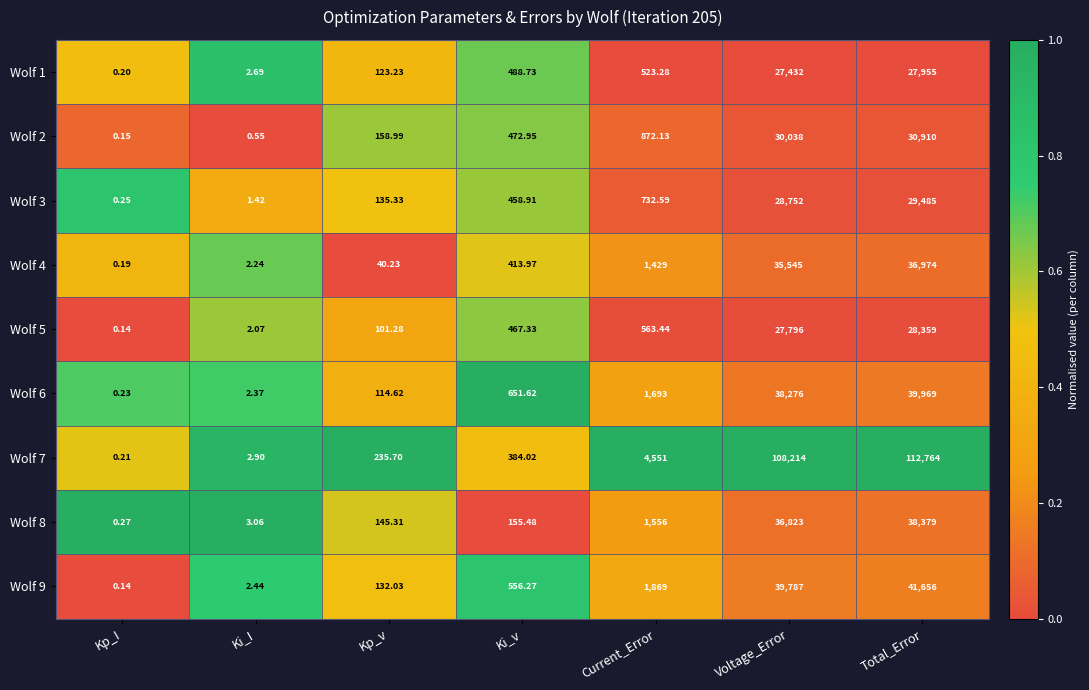

List the labels in order of Wolf 7 value, smallest first.

Kp_I, Ki_I, Kp_v, Ki_v, Current_Error, Voltage_Error, Total_Error